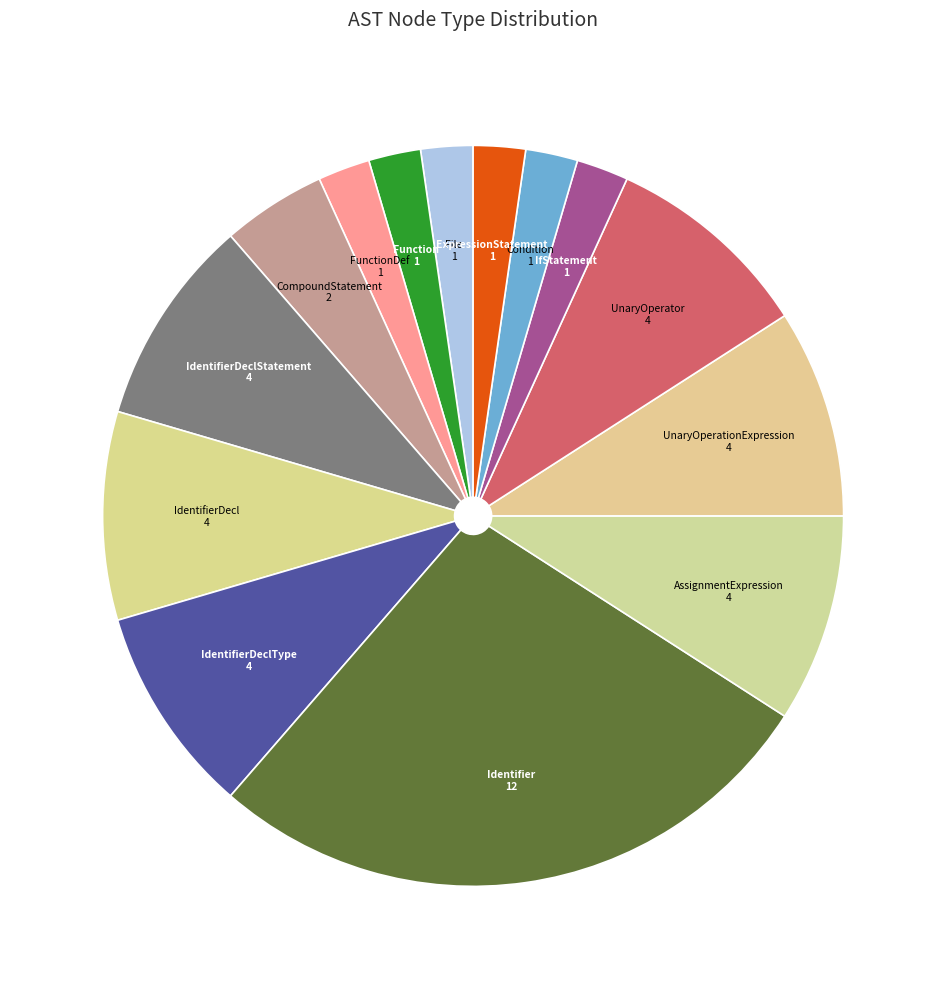

How many slices are in this pie chart?

14